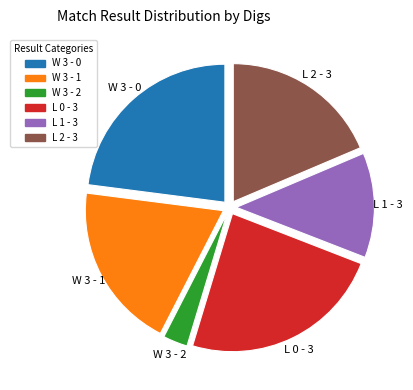

Do W 3 - 0 and L 1 - 3 together represent more than half of the pie?

No